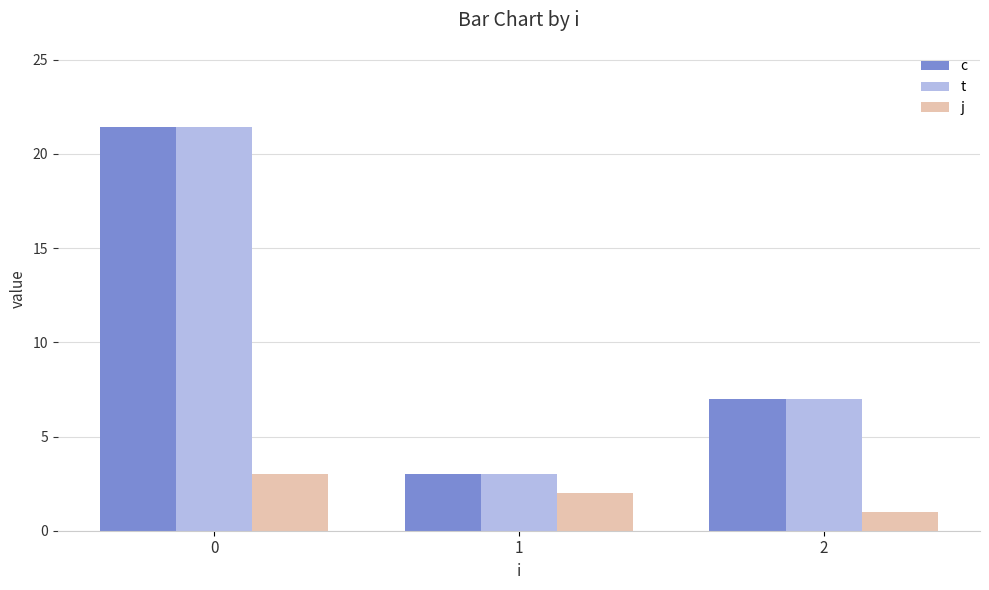

What is the difference between the maximum and minimum values in the j series?

2.0